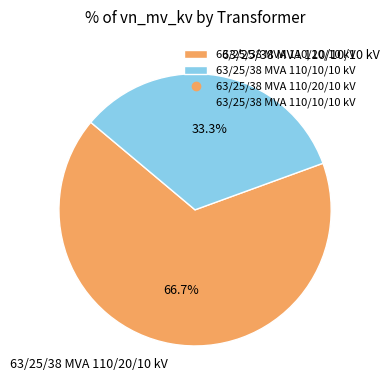

Do 63/25/38 MVA 110/10/10 kV and 63/25/38 MVA 110/20/10 kV together represent more than half of the pie?

Yes